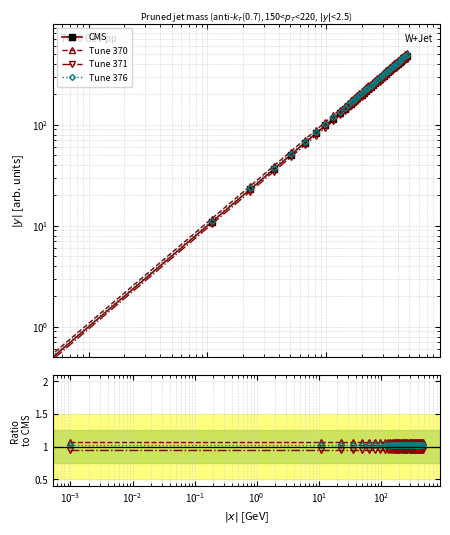

What is the value of the Tune 371 point at the 9th from the left?

0.9